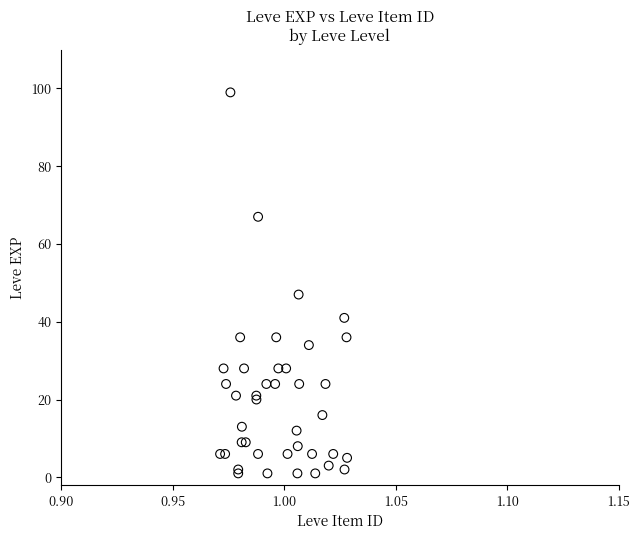

What Y value in the scatter plot is closest to 50?

47